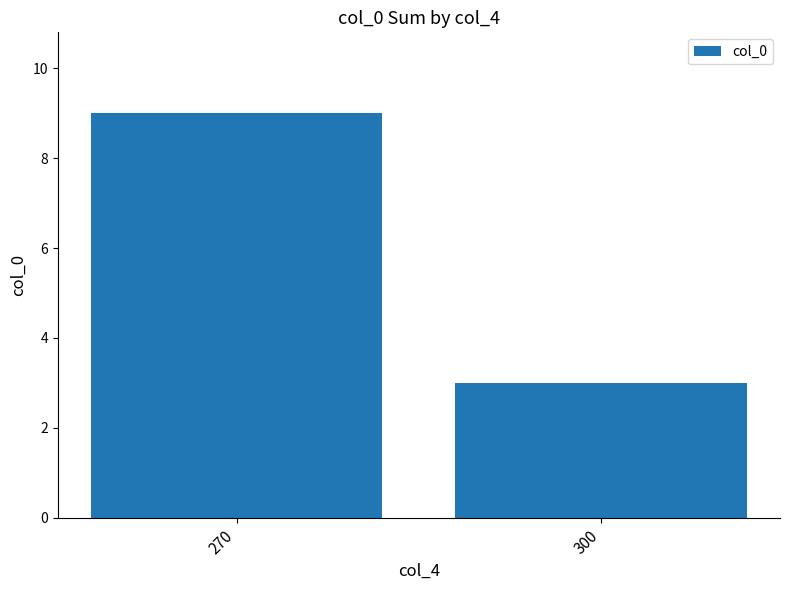

Read the value at 270.

9